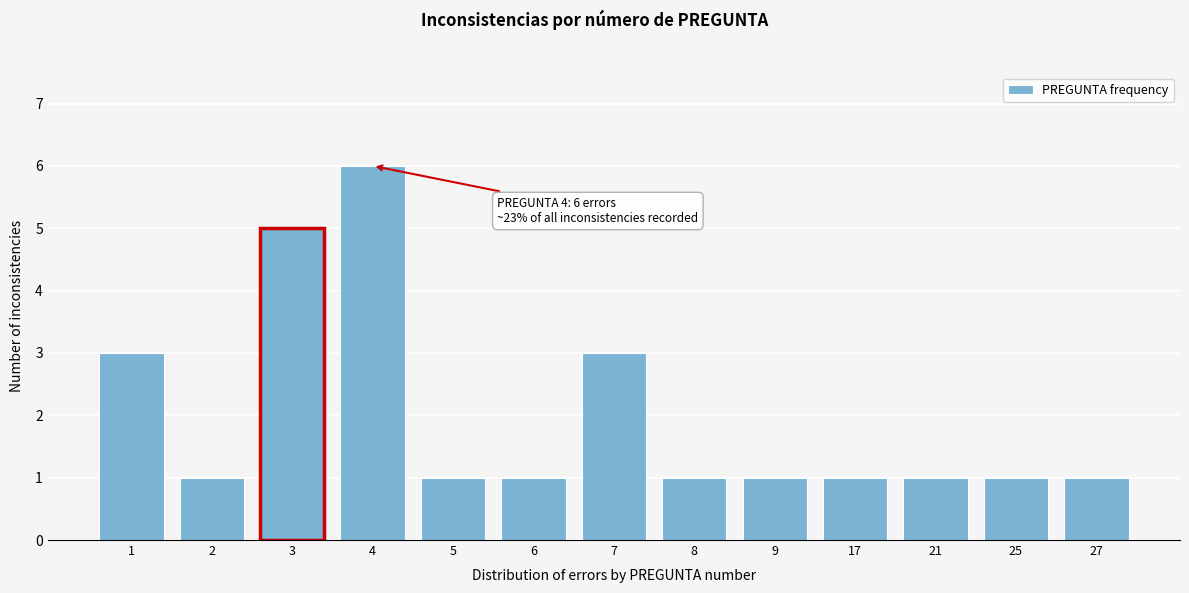

Reading left to right, what are all the values shown in this chart?

3	1	5	6	1	1	3	1	1	1	1	1	1